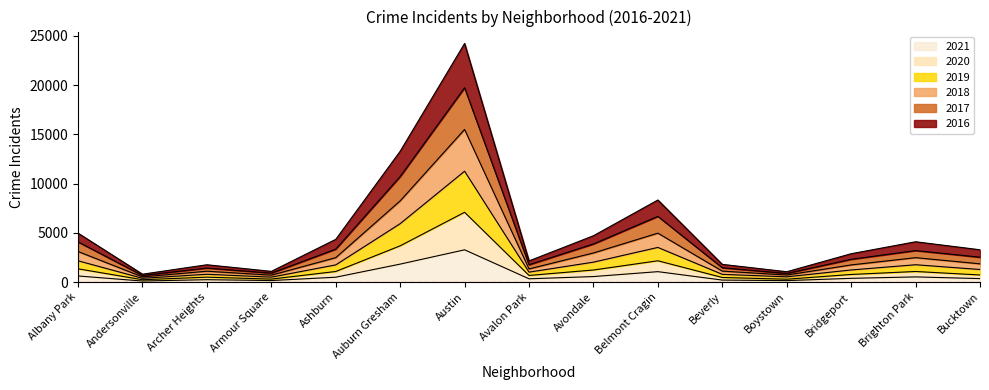

True or false: 2020 has more than 0 interior local peaks.

True